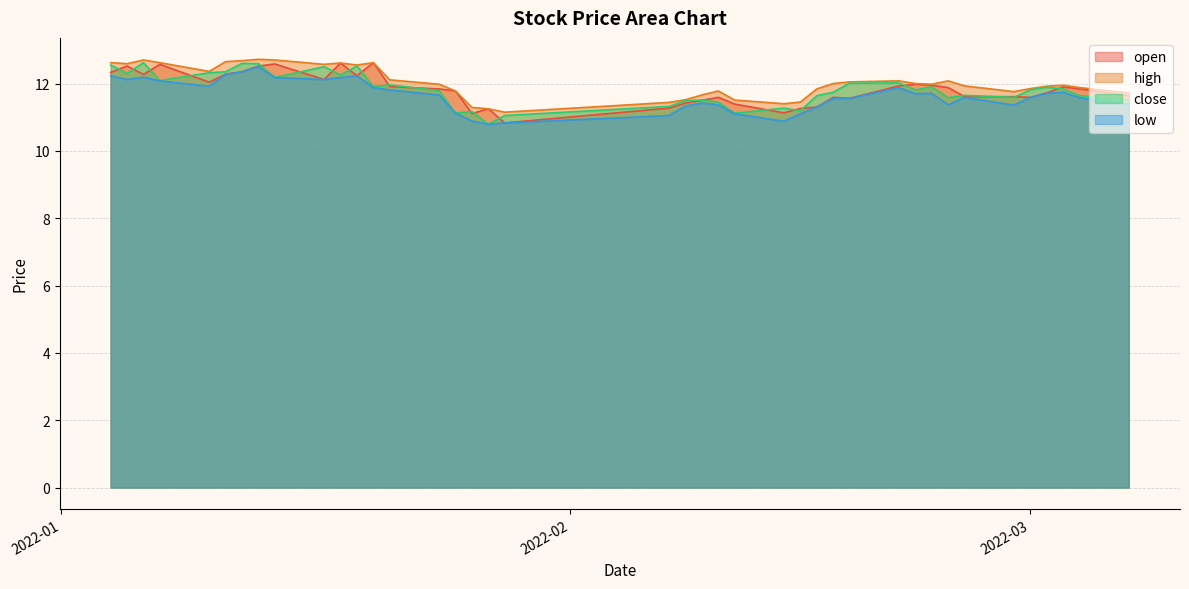

Between 2022-01-13 and 2022-02-23, which series saw the biggest shift?

low